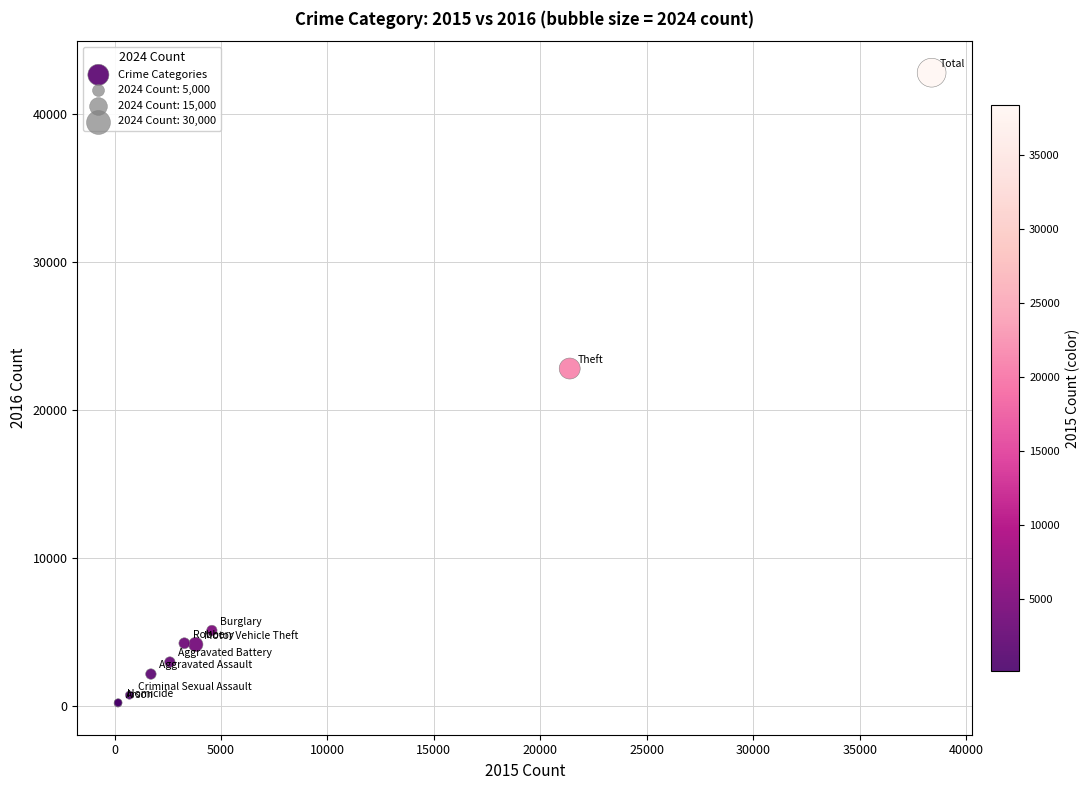

What Y value in the scatter plot is closest to 21488?

22799